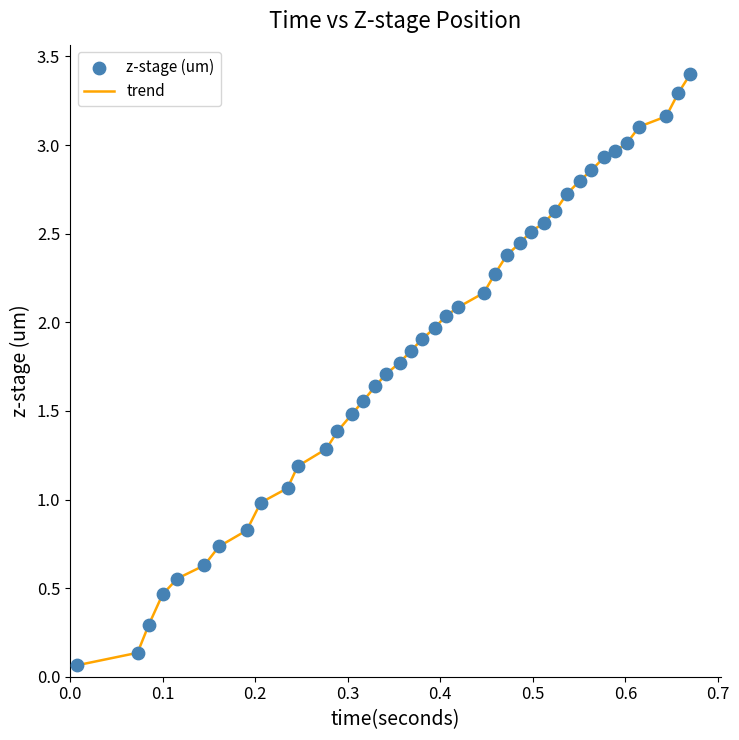

What is the greatest value displayed?

3.4